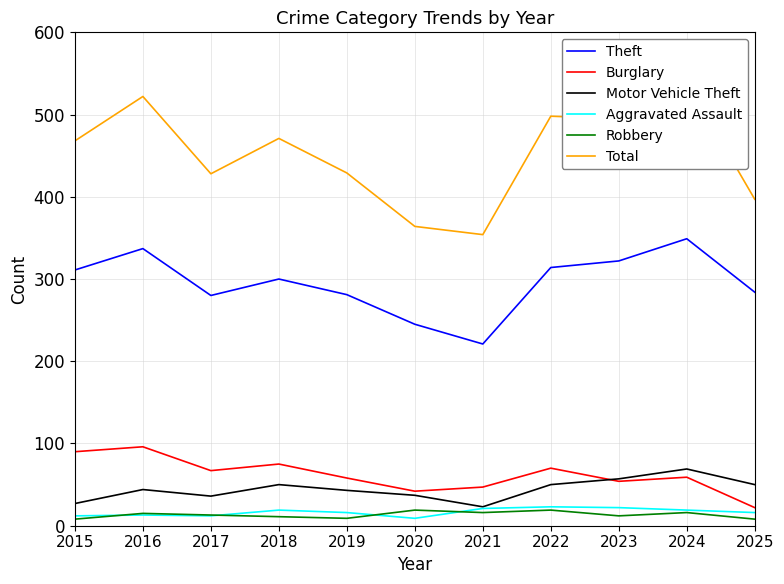

Reading left to right, extract all data points from this chart.

Theft: 2015=311	2016=337	2017=280	2018=300	2019=281	2020=245	2021=221	2022=314	2023=322	2024=349	2025=284
Burglary: 2015=90	2016=96	2017=67	2018=75	2019=58	2020=42	2021=47	2022=70	2023=54	2024=59	2025=22
Motor Vehicle Theft: 2015=27	2016=44	2017=36	2018=50	2019=43	2020=37	2021=23	2022=50	2023=57	2024=69	2025=50
Aggravated Assault: 2015=12	2016=13	2017=12	2018=19	2019=16	2020=9	2021=21	2022=23	2023=22	2024=19	2025=16
Robbery: 2015=8	2016=15	2017=13	2018=11	2019=9	2020=19	2021=16	2022=19	2023=12	2024=16	2025=8
Total: 2015=468	2016=522	2017=428	2018=471	2019=429	2020=364	2021=354	2022=498	2023=495	2024=539	2025=397